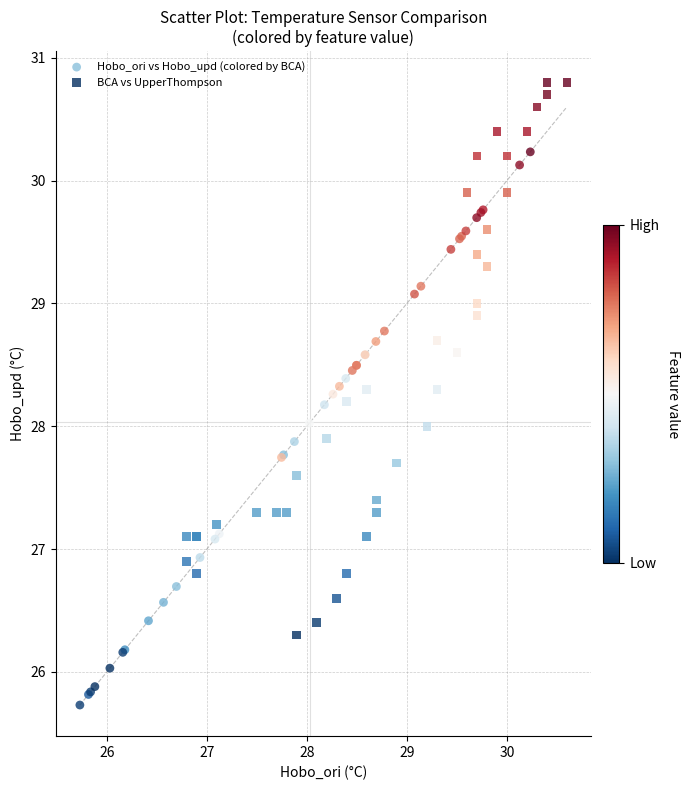

Which series contains the lowest Y value?

Hobo_ori vs Hobo_upd (colored by BCA)